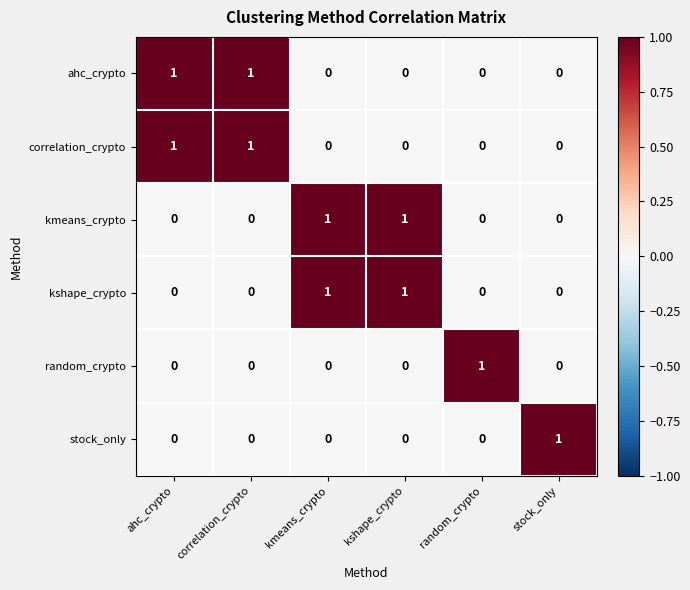

At how many categories does at least one series exceed 0?

6